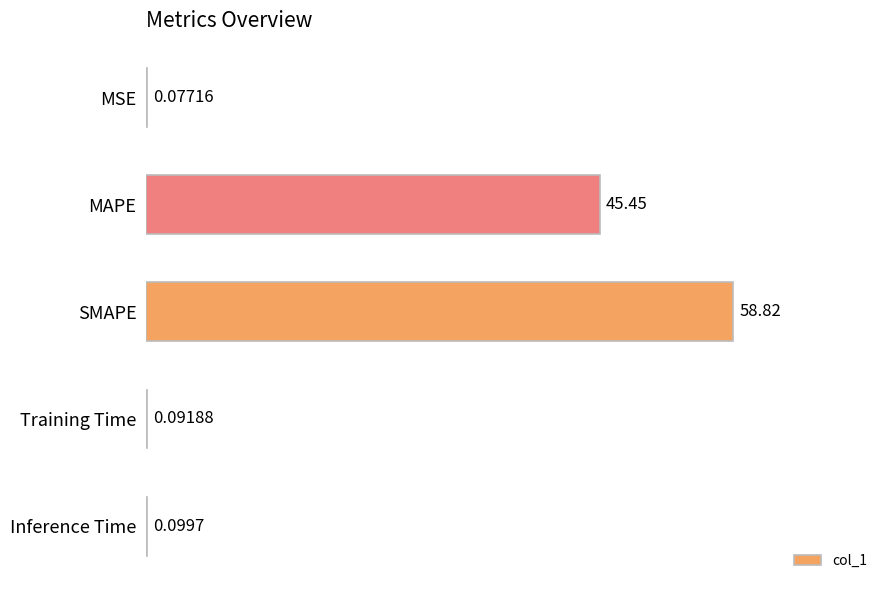

At which category does the chart reach its peak across all series?

SMAPE